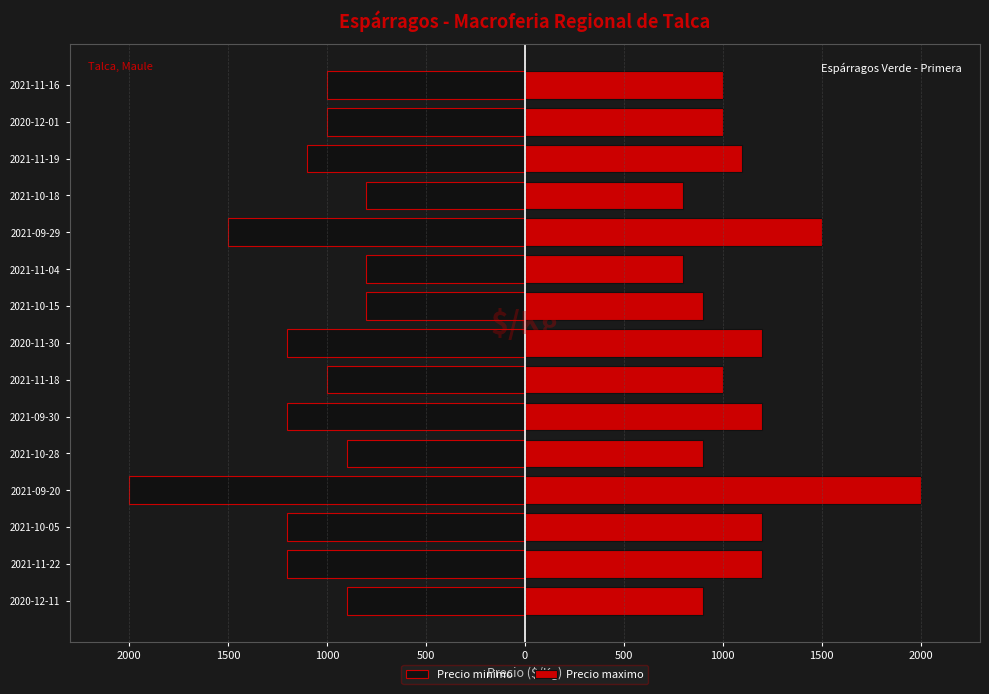

Is the value of Precio maximo at 2021-11-04 greater than the value of Precio minimo at 2021-11-22?

Yes